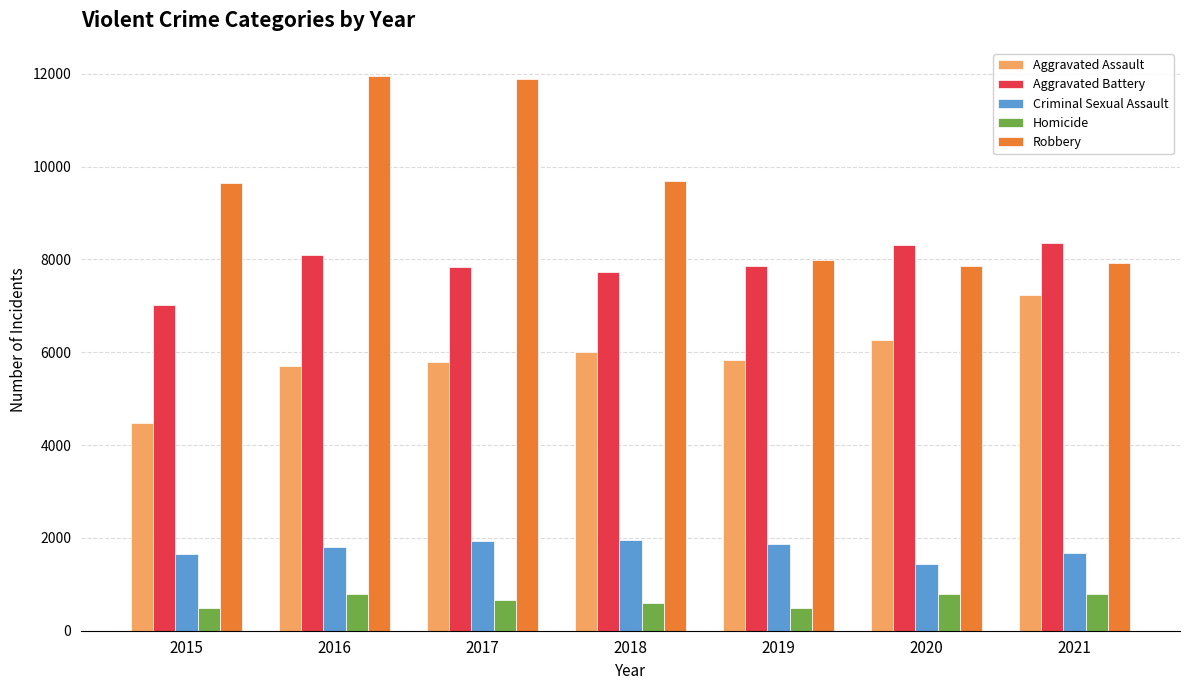

What is the sum of the Homicide values at 2016 and 2018?

1375